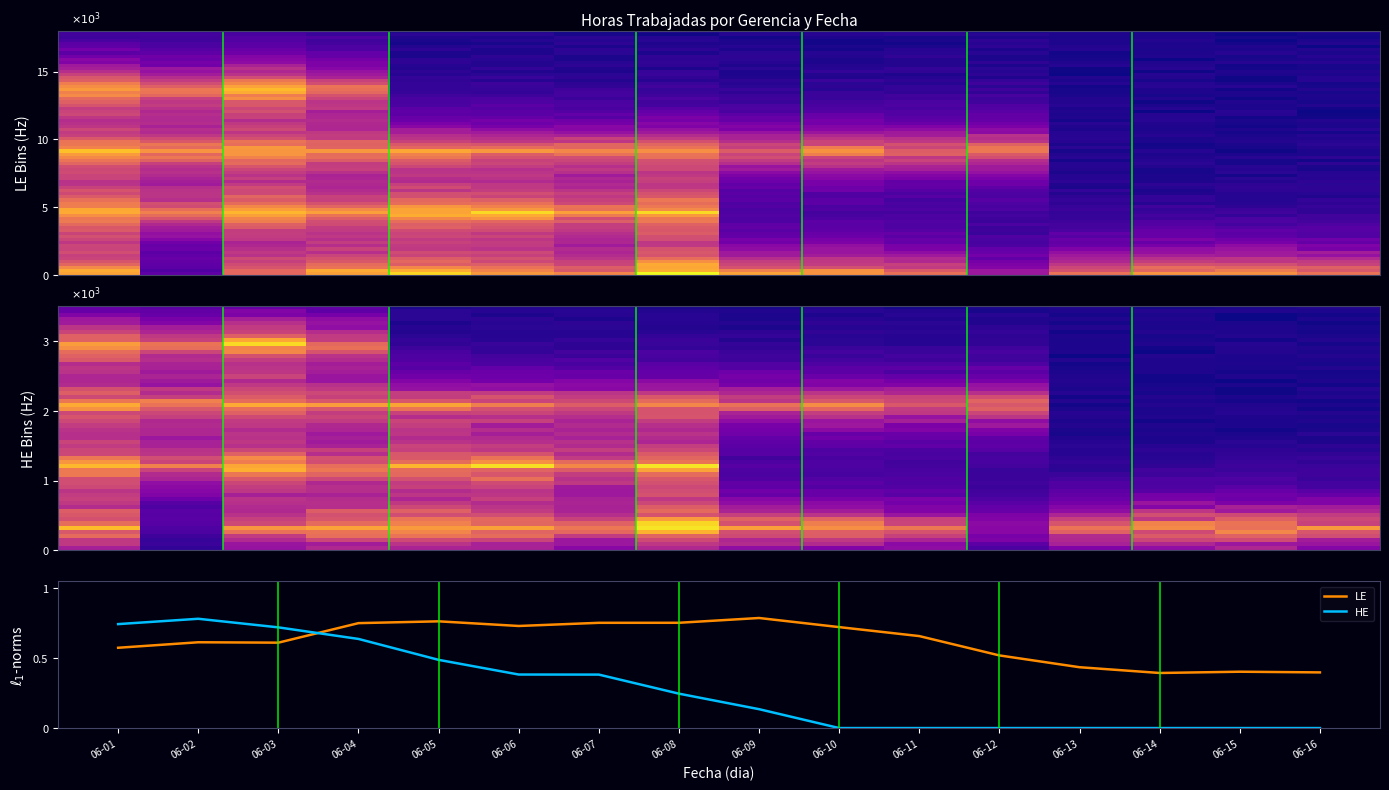

The HE series shows 0.4 at 06-08. True or false?

False